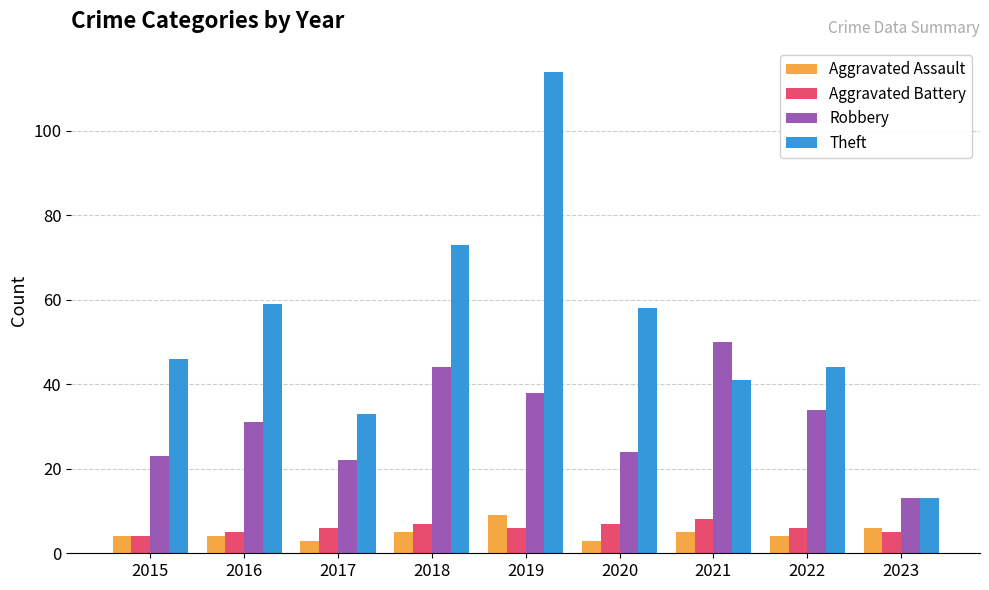

At which label does Robbery reach its peak?

2021